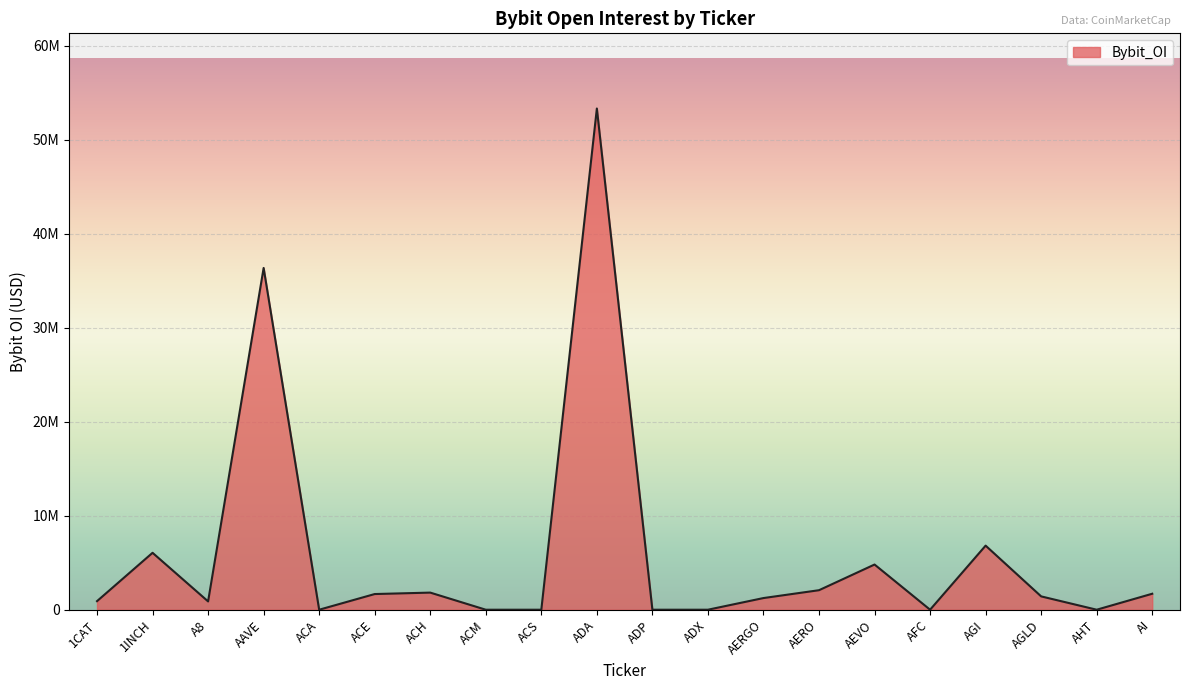

Does the chart have visible grid lines?

Yes